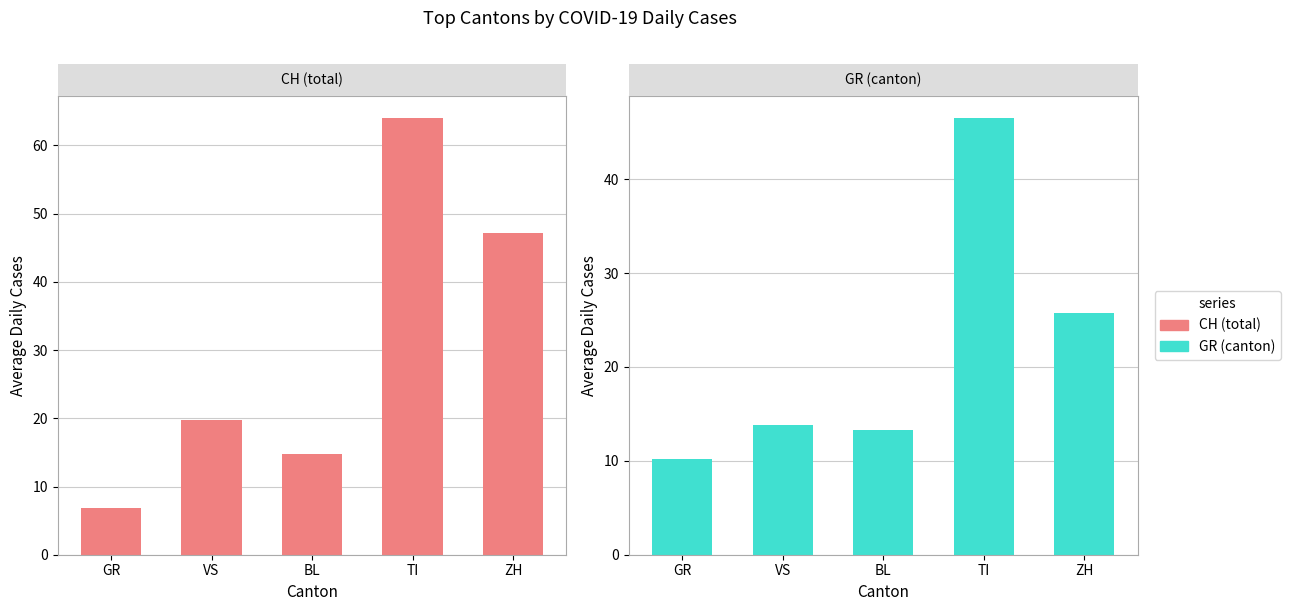

Reading left to right, what are all the values shown in this chart?

CH (total): GR=6.8	VS=19.8	BL=14.8	TI=64.0	ZH=47.2
GR (canton): GR=10.2	VS=13.8	BL=13.3	TI=46.5	ZH=25.7